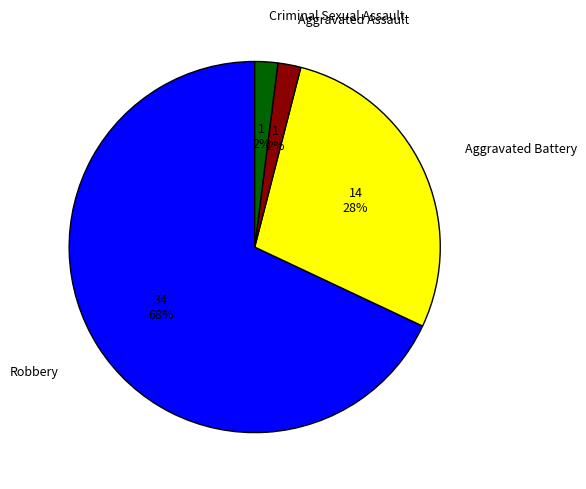

How many slices are in this pie chart?

4